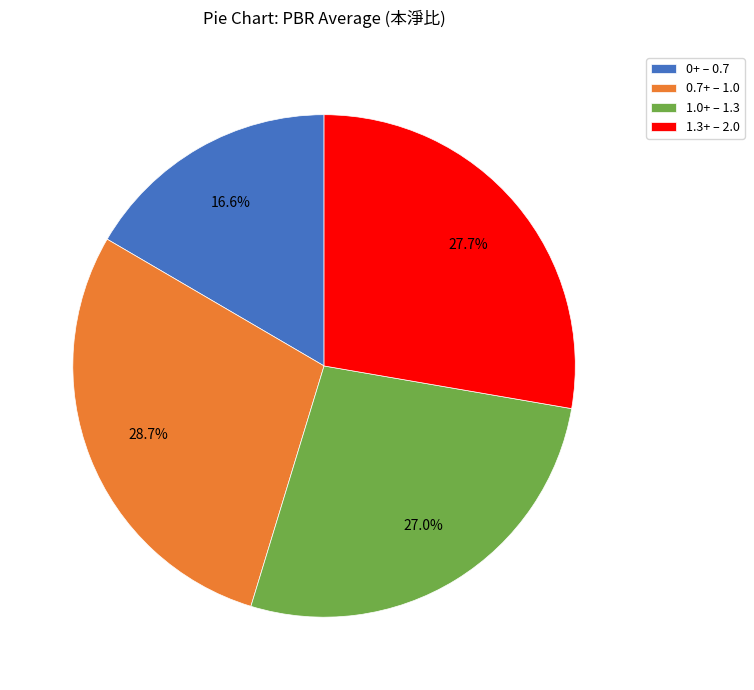

Which slice is the smallest?

0+ – 0.7